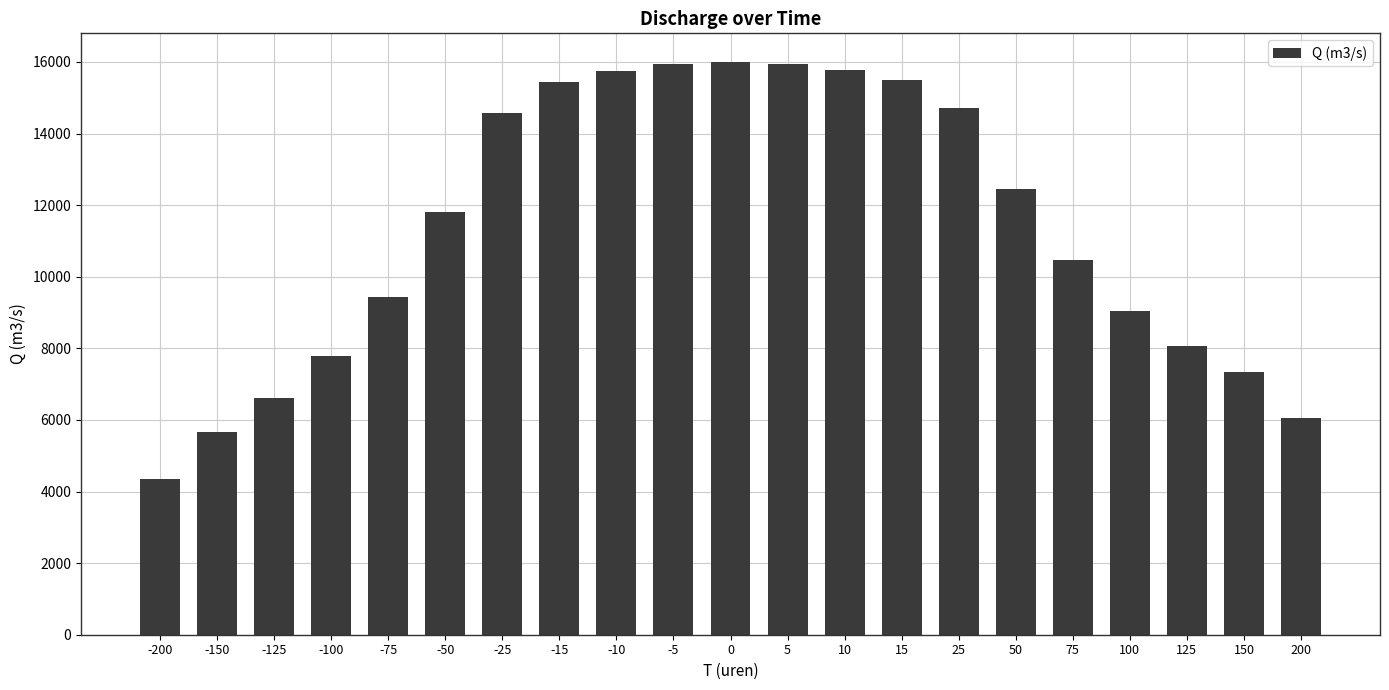

True or false: the data shows 8077 at 125.

True